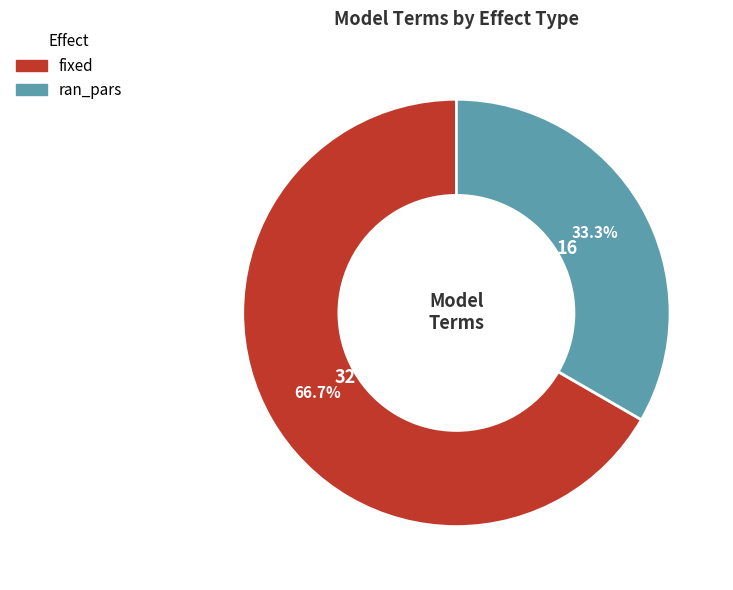

To the nearest percent, what is the combined percentage of ran_pars and fixed?

100%